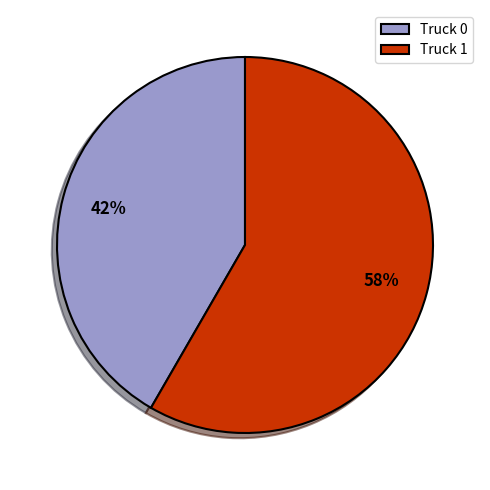

Rank the categories by value from lowest to highest.

Truck 0, Truck 1